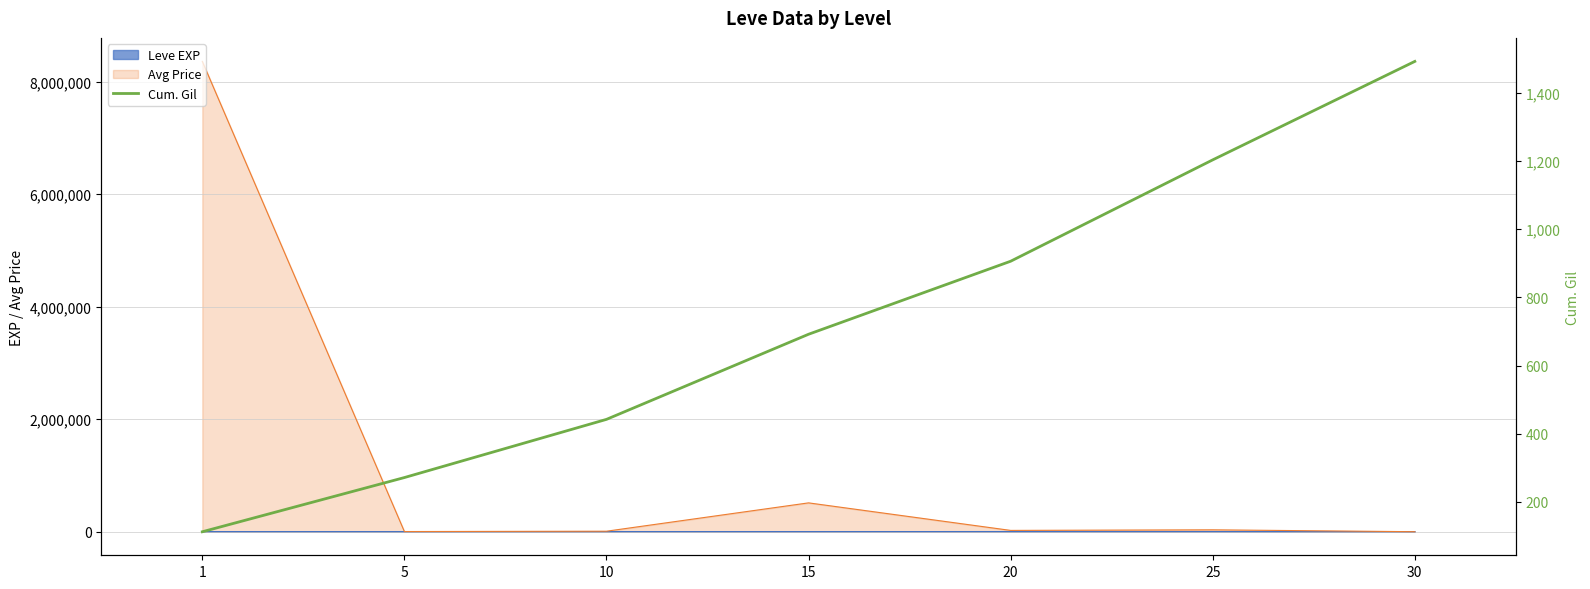

The chart shows a value of 2240.1 at 30. True or false?

False